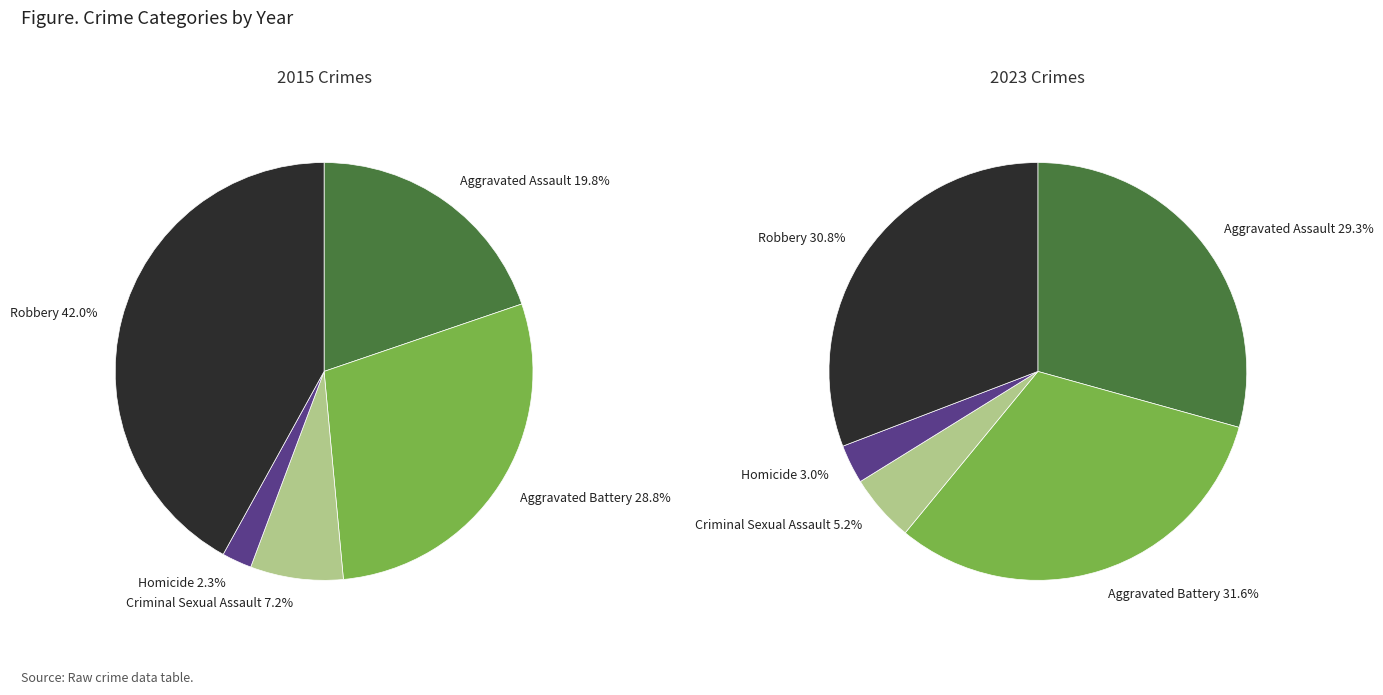

Does Aggravated Battery account for over 50% of the chart?

No